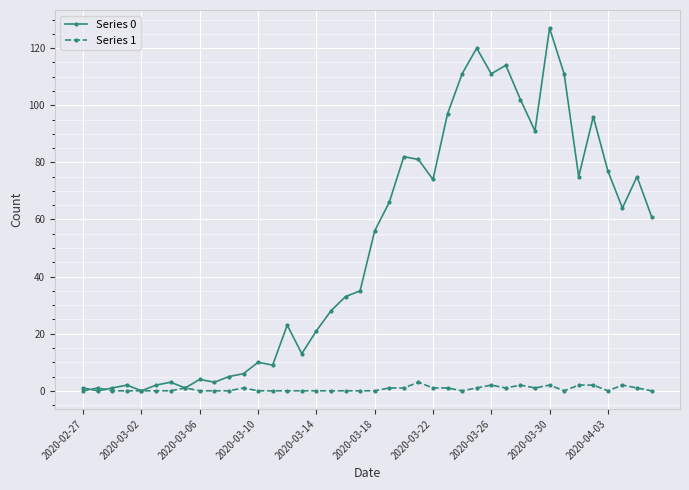

List the series in order of their peak value, highest first.

Series 0, Series 1